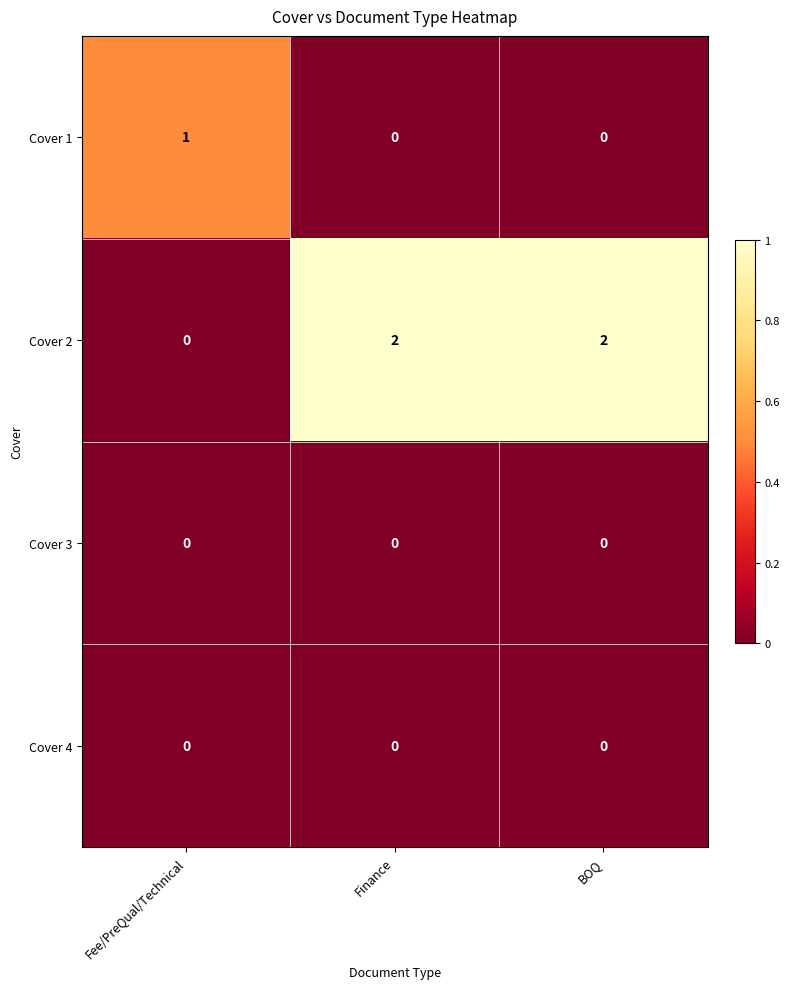

What is the difference between the highest and lowest values at Finance?

2